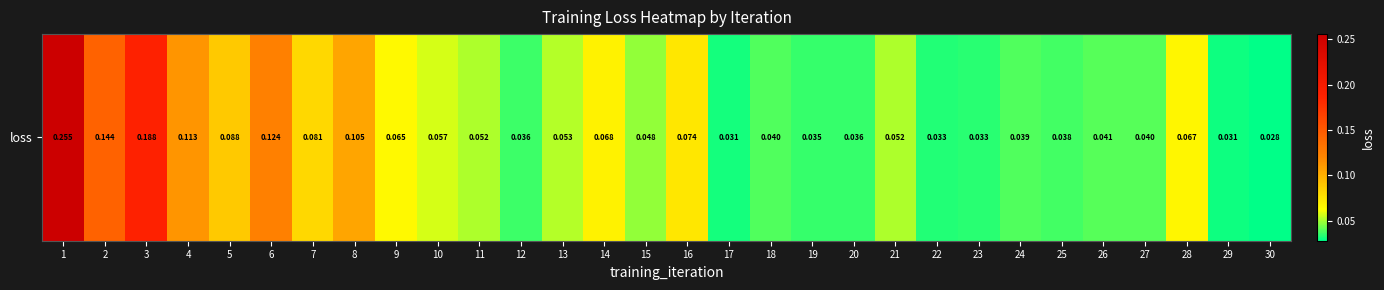

The value at 19 is 0.0. True or false?

True